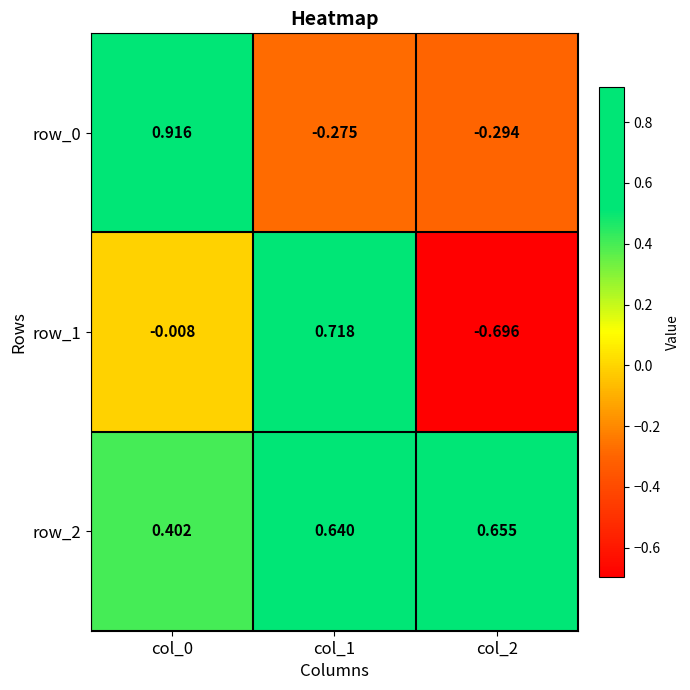

Is it true that row_0 equals -0.4 at col_1?

False